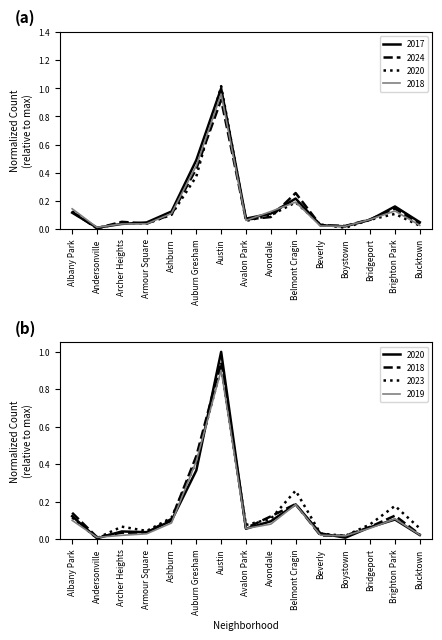

Between Boystown and Andersonville, which is larger?

Boystown